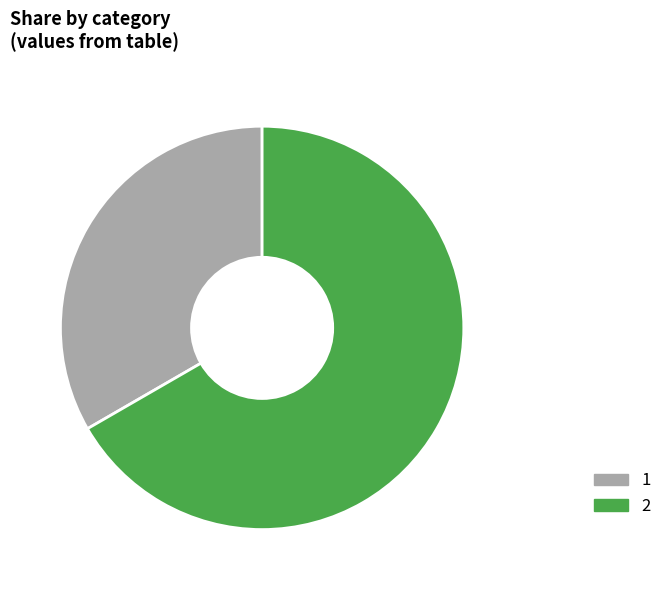

To the nearest percent, what is the combined percentage of 1 and 2?

100%